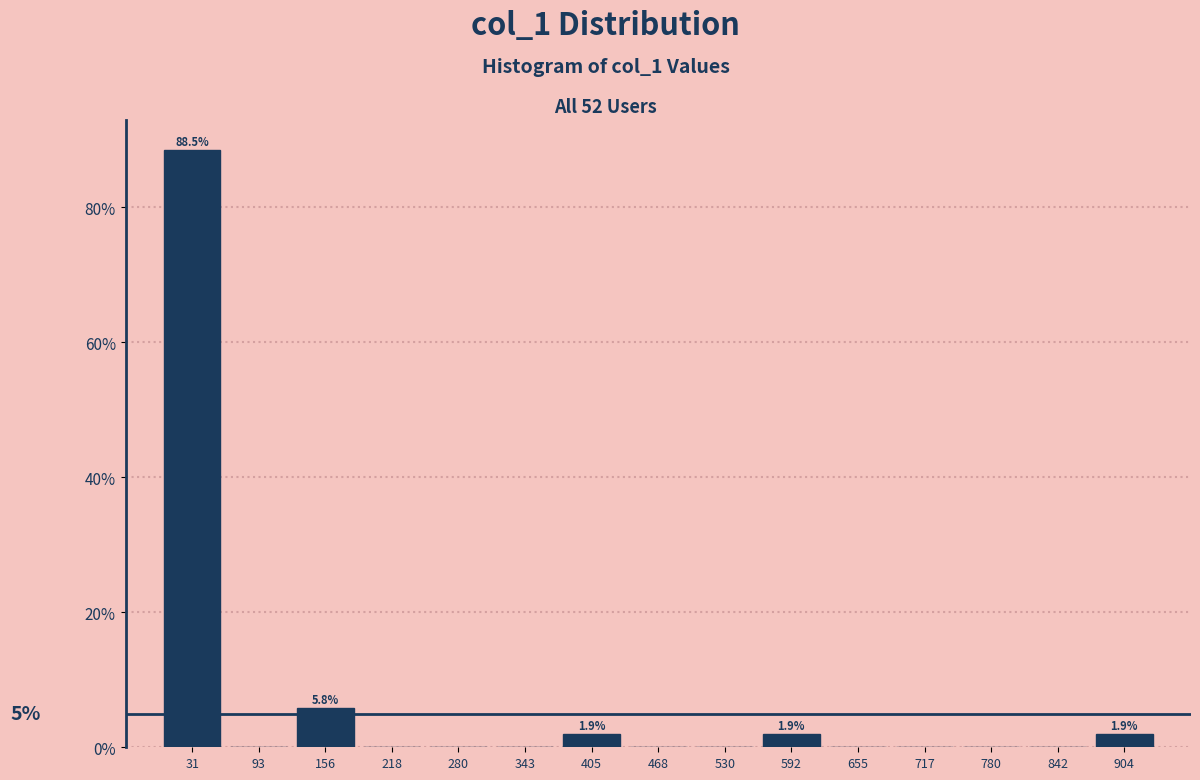

Over which range of the x-axis is the bar tallest?

0 to 60